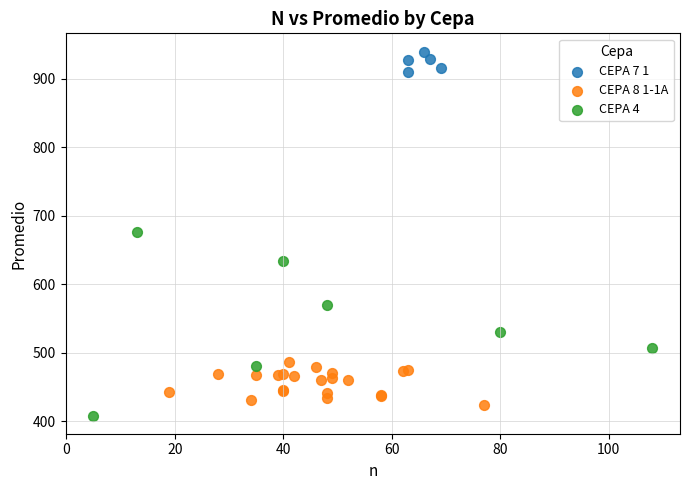

Which series reaches the maximum Y coordinate?

CEPA 7 1